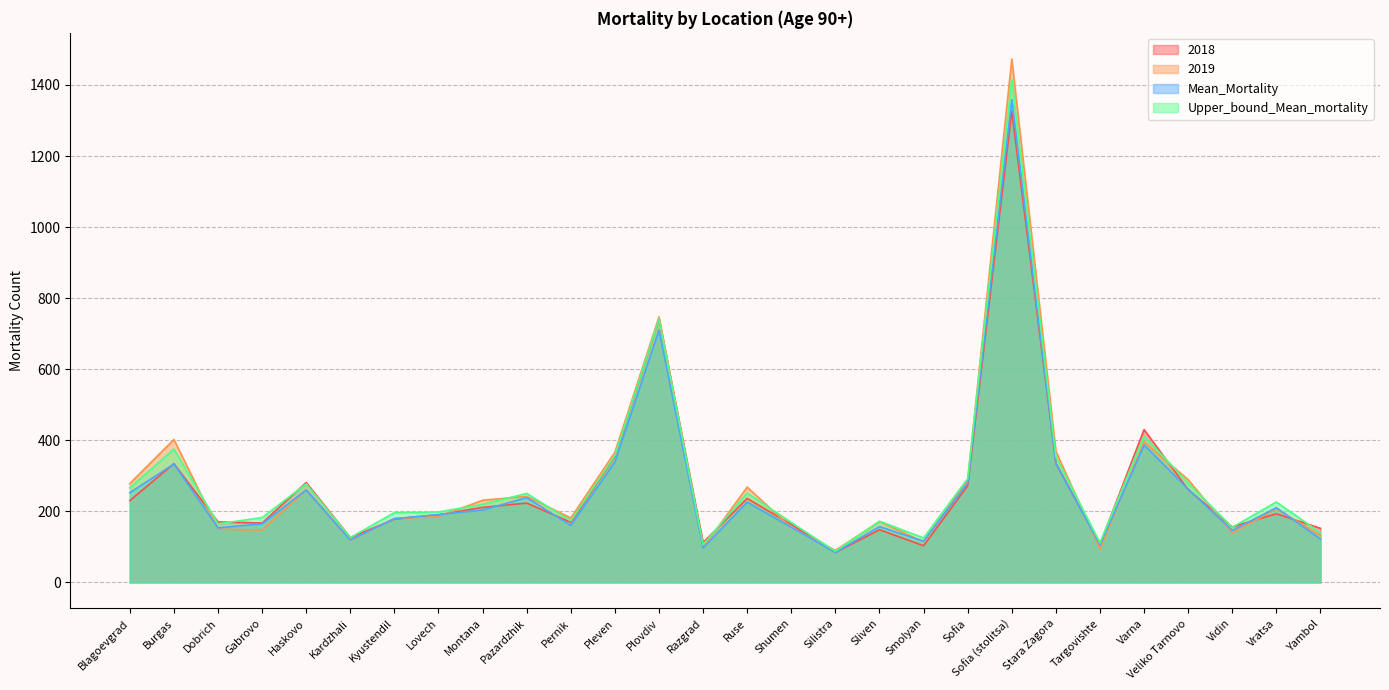

At which label does Upper_bound_Mean_mortality first exceed 219?

Blagoevgrad